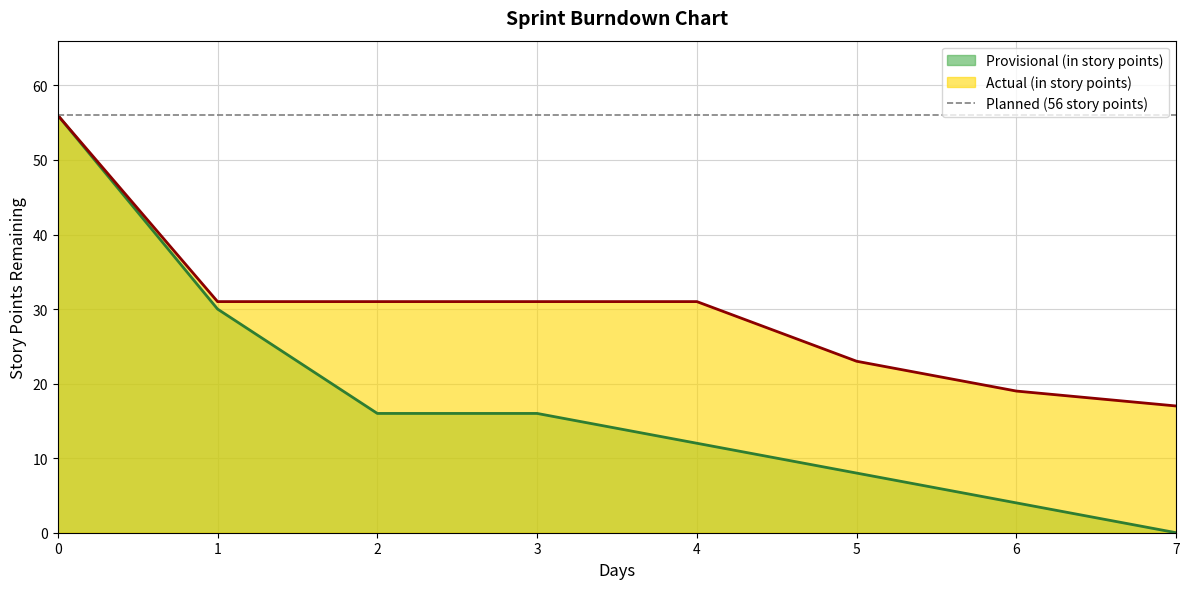

True or false: Provisional (in story points) and Actual (in story points) cross at least once.

False